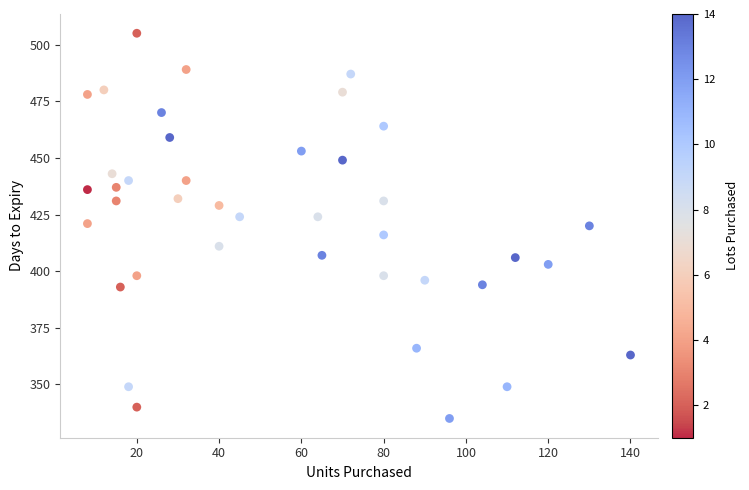

What is the range of X values (max minus min)?

132